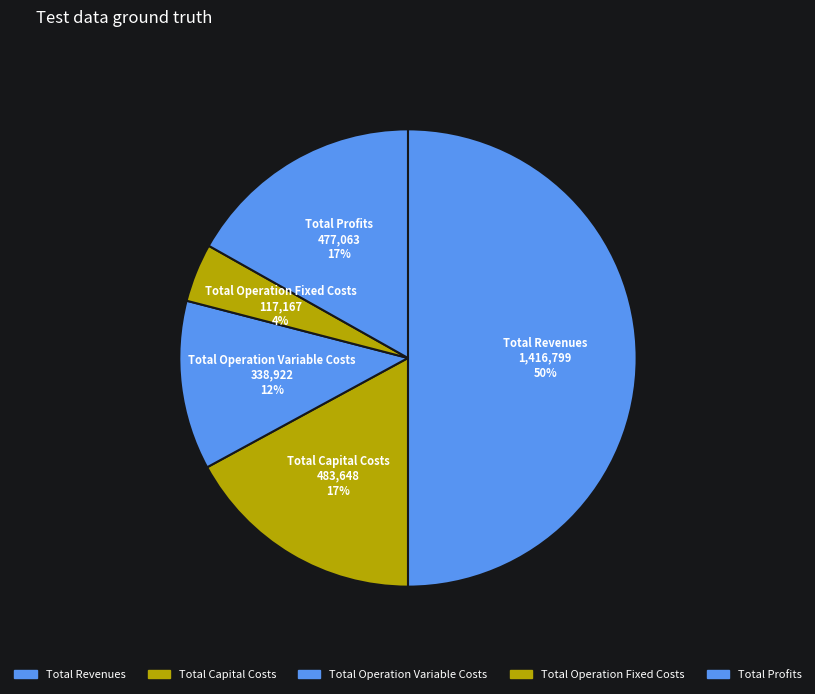

How many segments does this pie chart have?

5